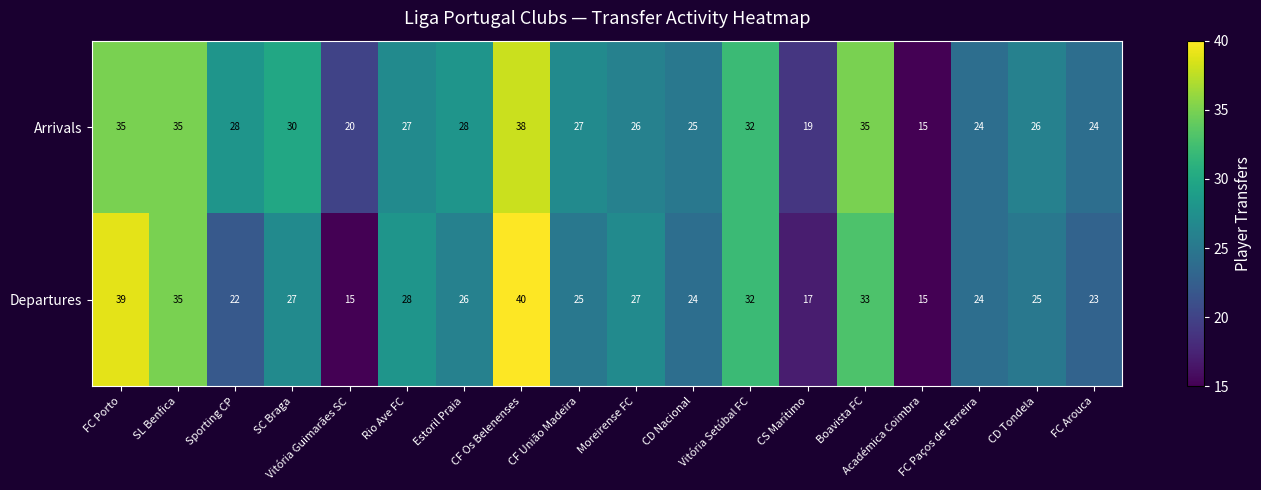

List the series in order of their peak value, lowest first.

Arrivals, Departures